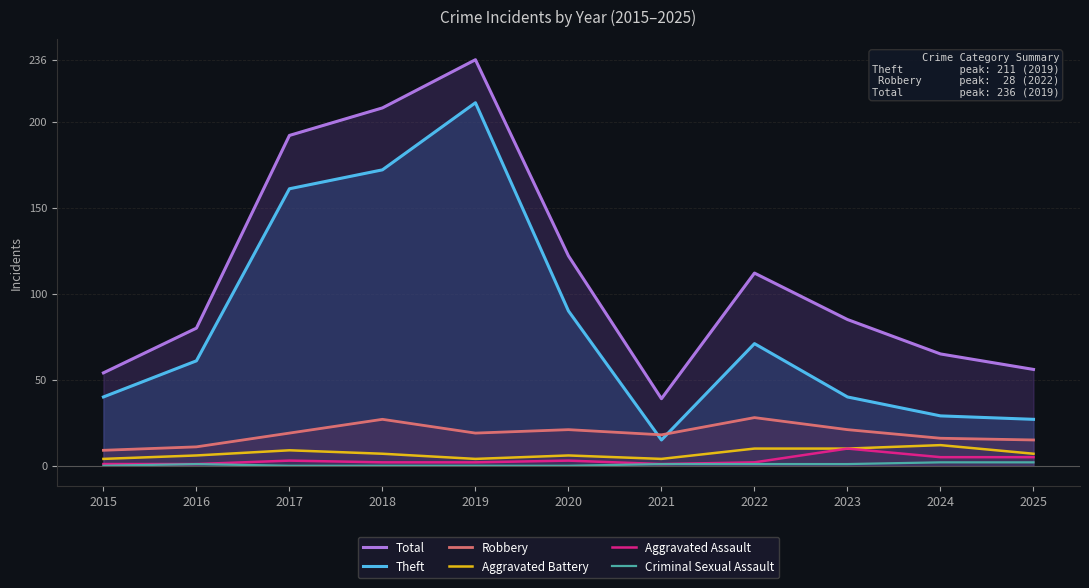

What is the average value of the Total series?

114